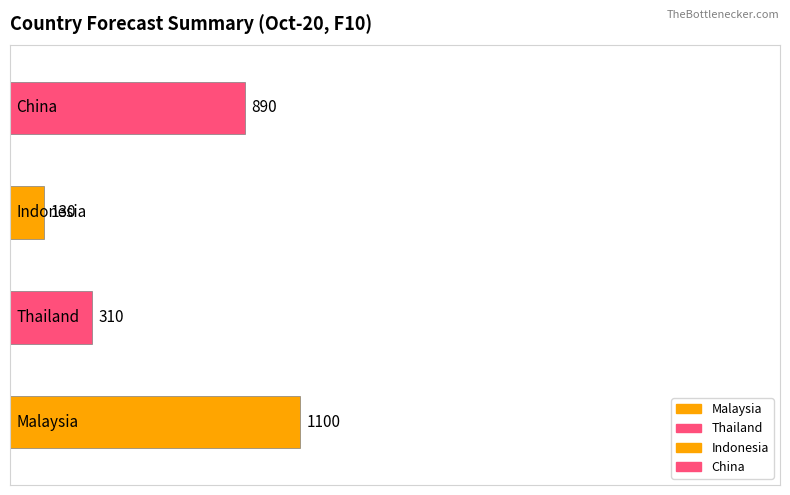

At which category does the chart reach its peak across all series?

Malaysia